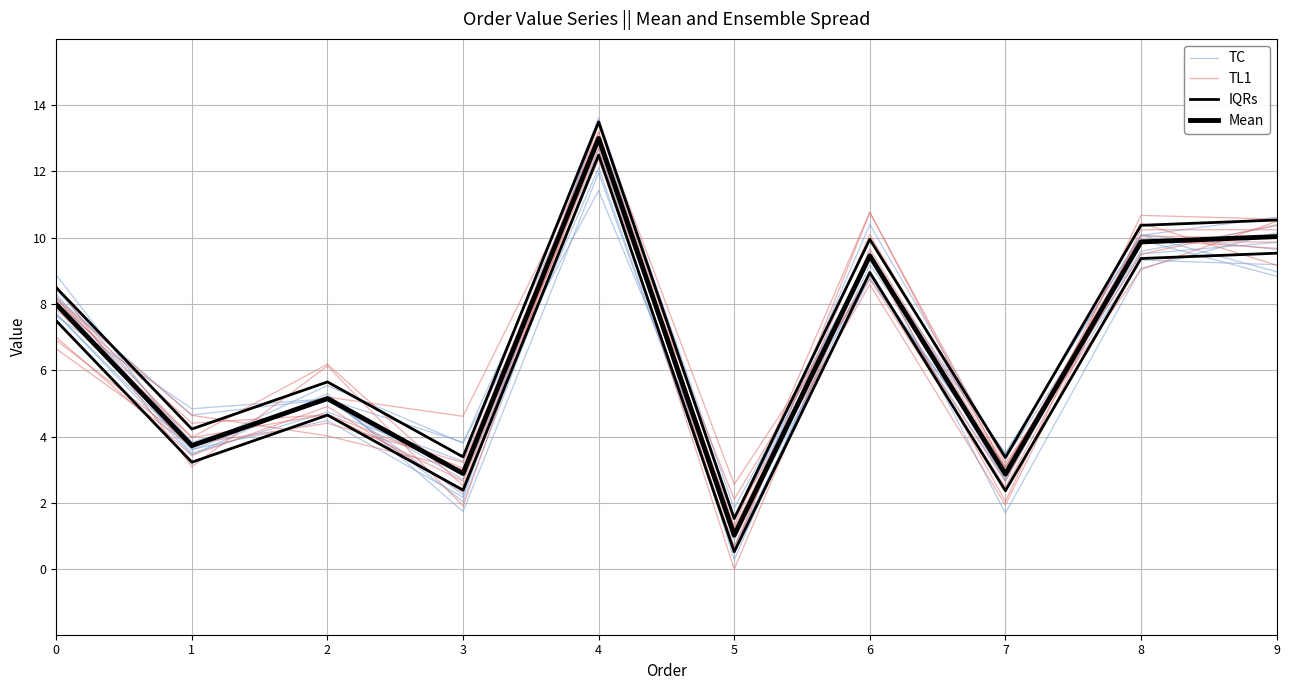

How many lines are shown in the chart?

4